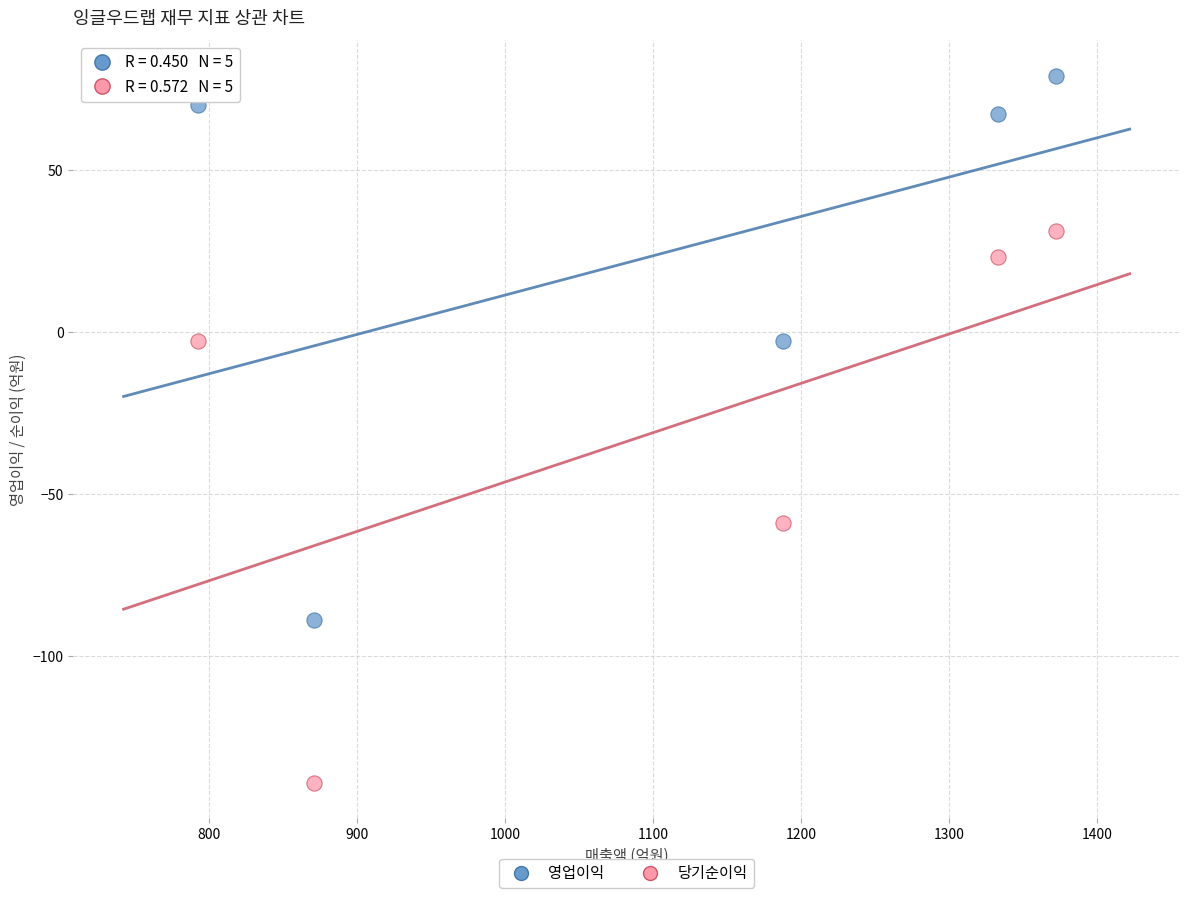

What are all the series names shown in the legend?

영업이익, 당기순이익